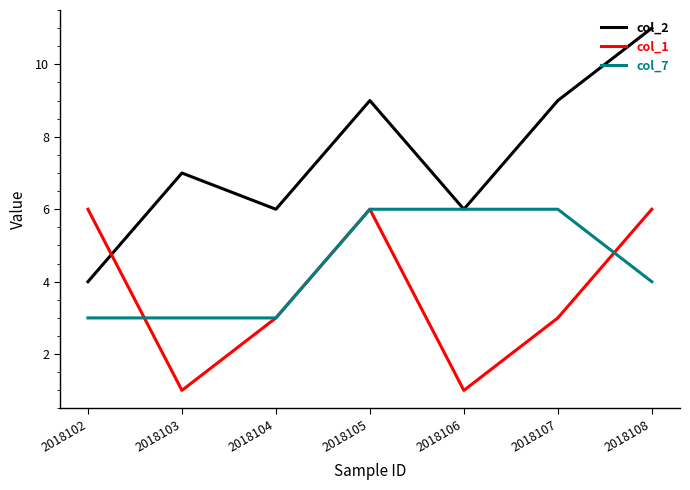

Is the value of col_7 at 2018108 greater than the value of col_1 at 2018107?

Yes